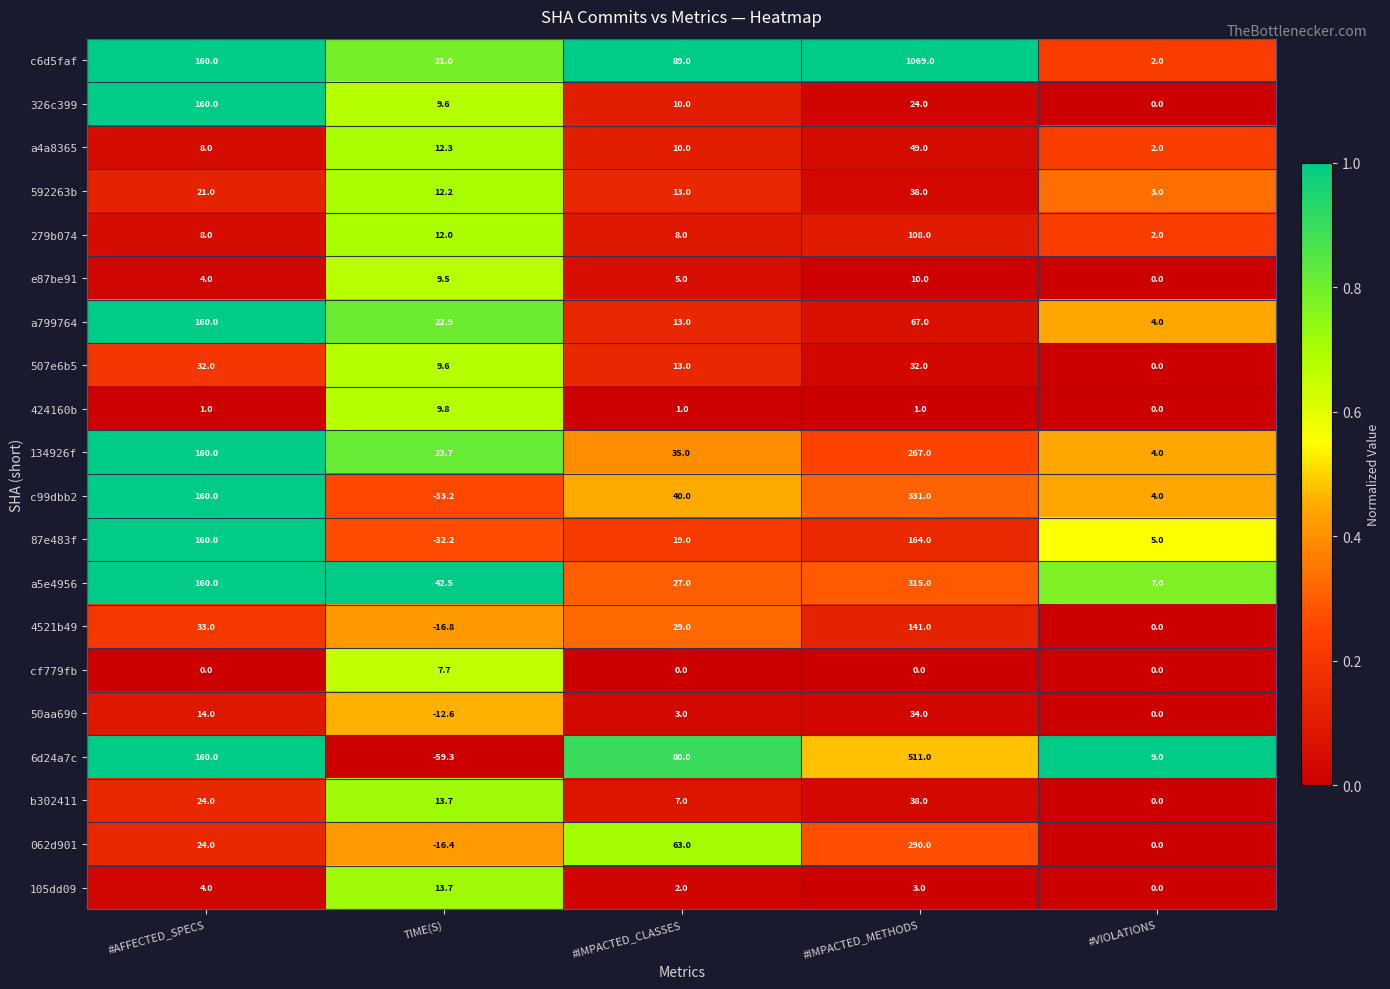

Which series has the largest total across all categories?

c6d5faf